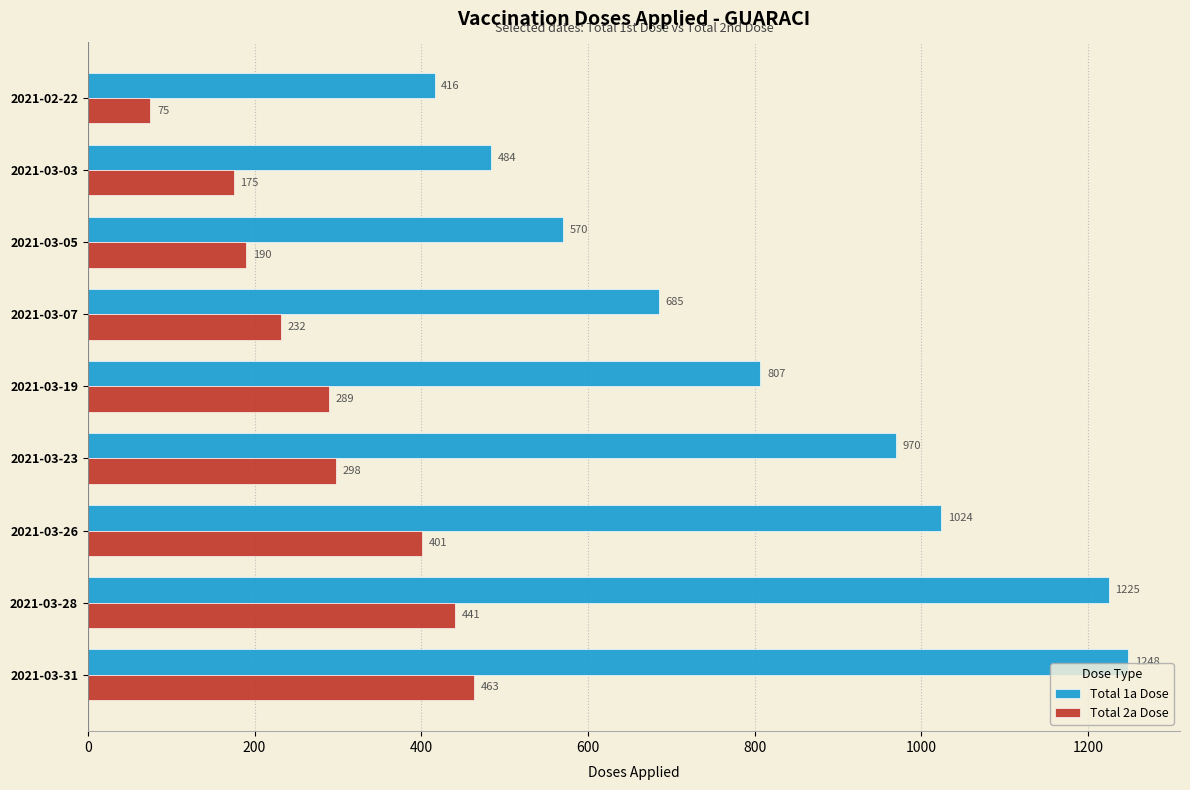

Rank the categories by Total 1a Dose value from lowest to highest.

2021-02-22, 2021-03-03, 2021-03-05, 2021-03-07, 2021-03-19, 2021-03-23, 2021-03-26, 2021-03-28, 2021-03-31